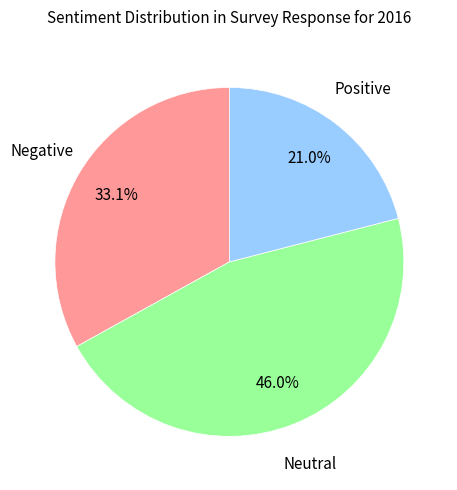

Is there a majority slice in this chart?

No